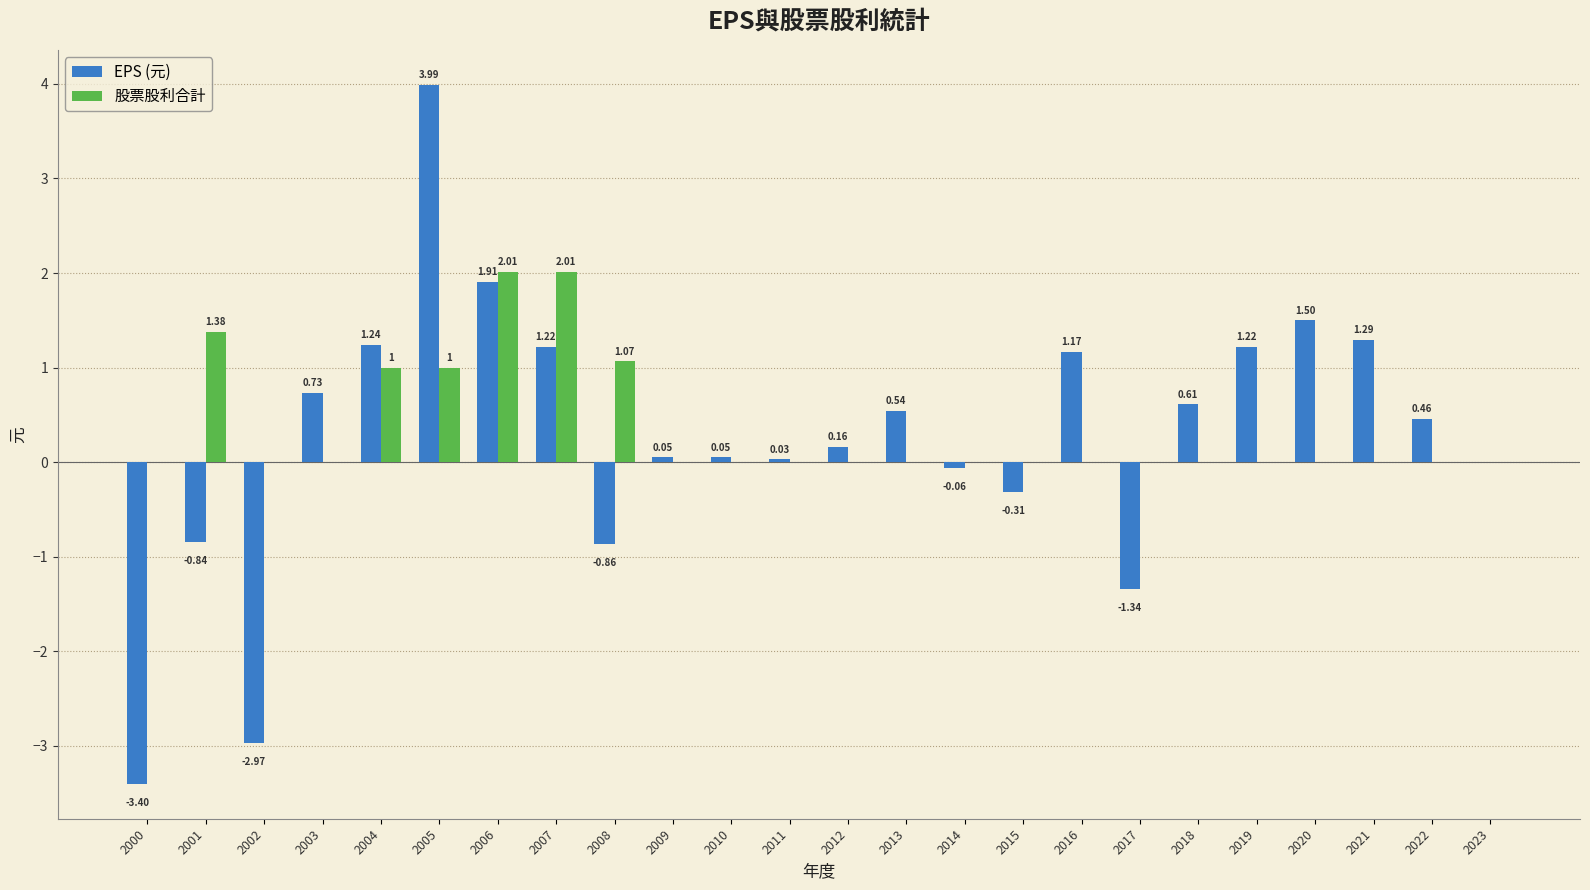

Count the number of data series in this chart.

2